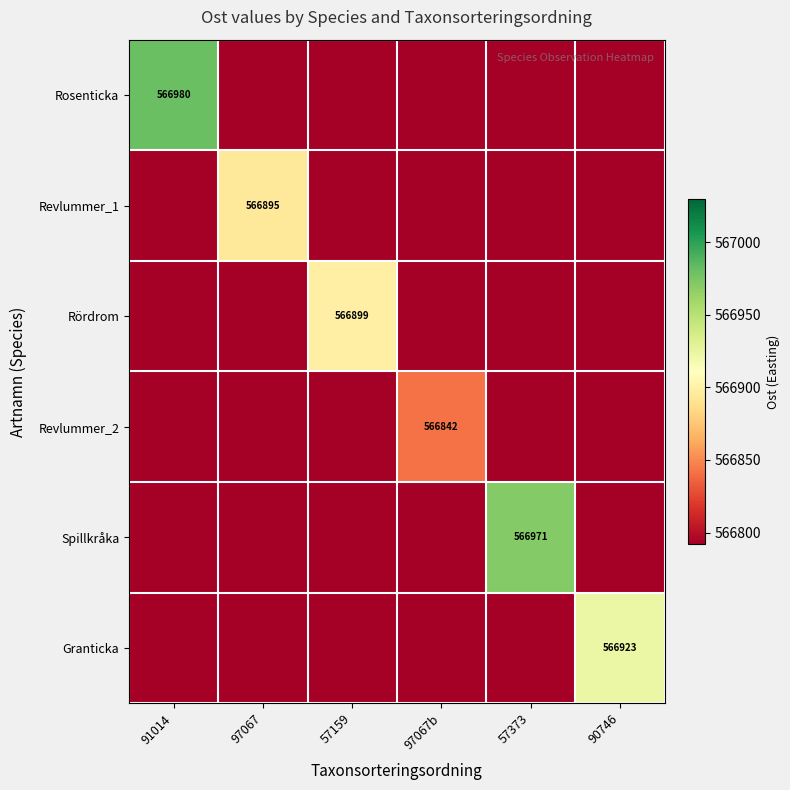

Is it true that Revlummer_2 equals 886760 at 97067b?

False